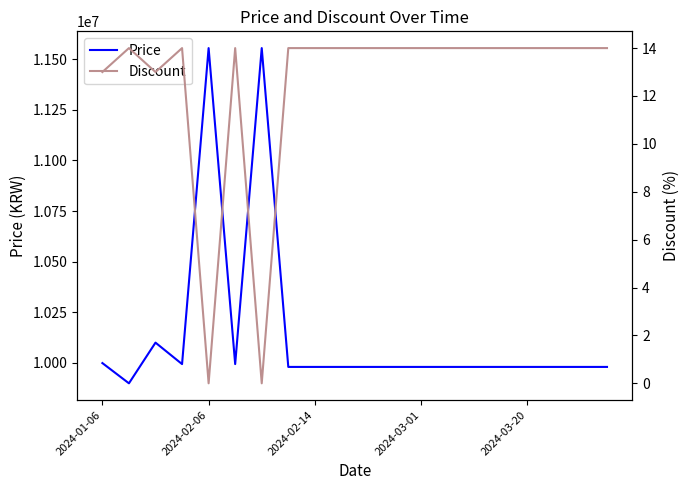

What is the minimum value for Price?

9899000